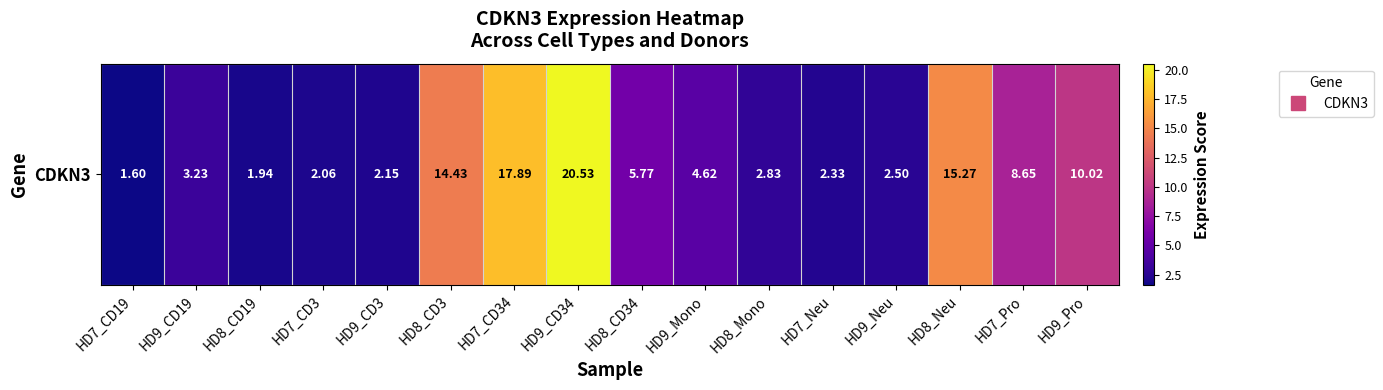

What is the change in value from HD8_Mono to HD9_Neu?

-0.3